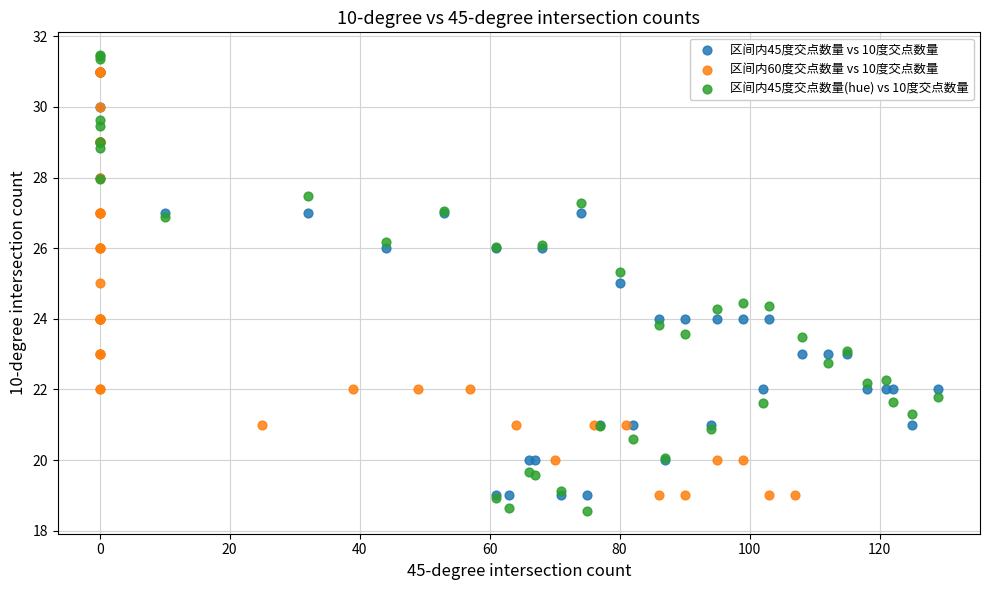

Which series has the widest spread of Y values?

区间内45度交点数量(hue) vs 10度交点数量